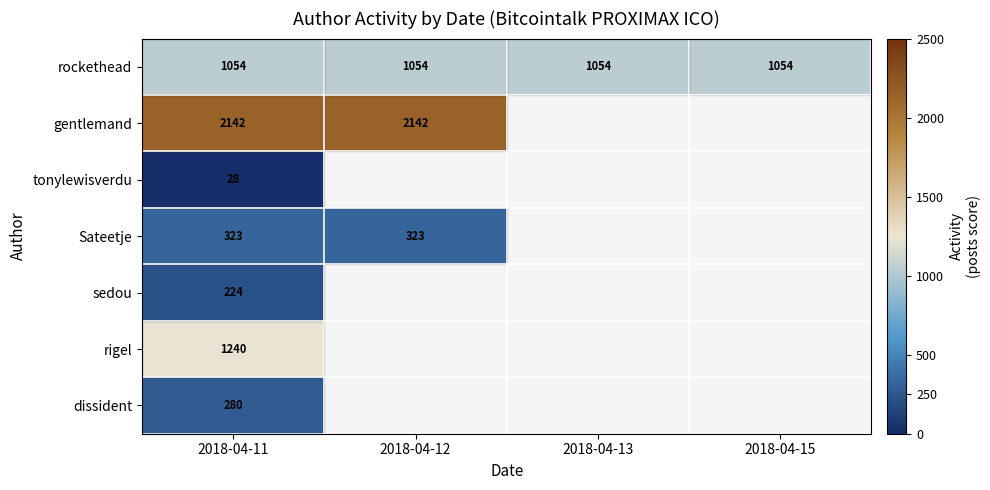

Which has a higher value, 2018-04-12 or 2018-04-11?

2018-04-12